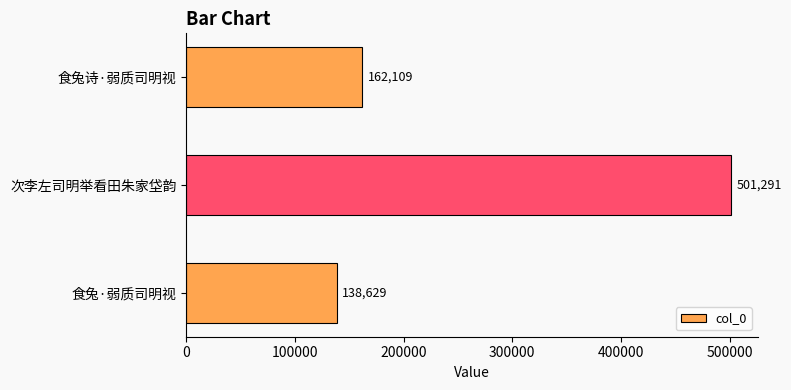

Are the bars grouped side by side (vs. stacked)?

No